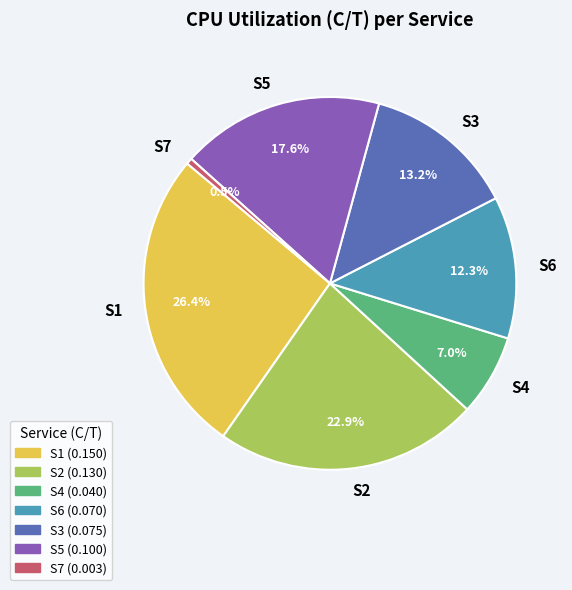

Rank the categories by value from highest to lowest.

S1, S2, S5, S3, S6, S4, S7